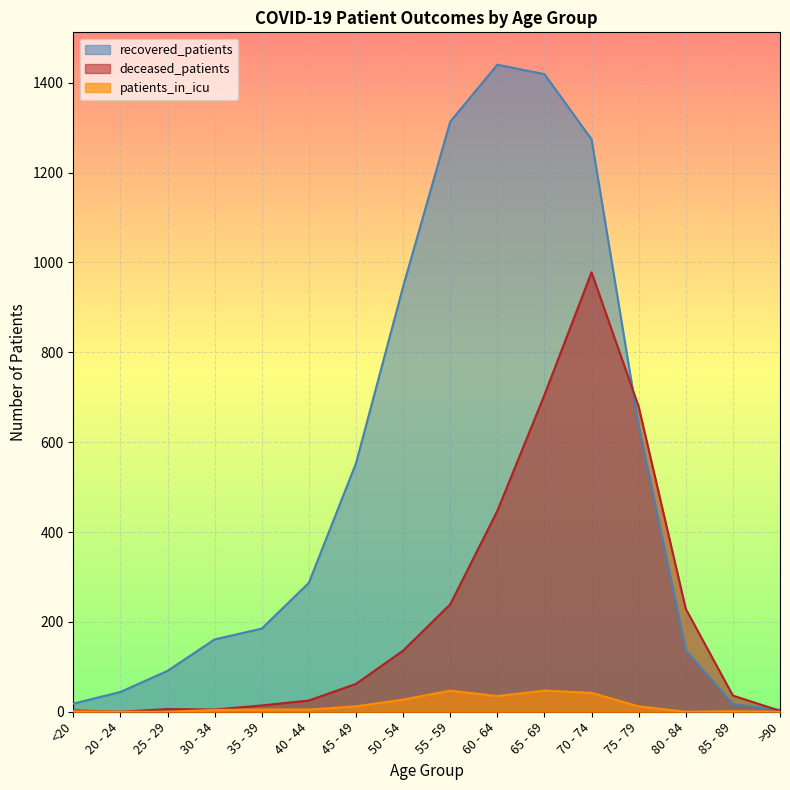

What are all the series names shown in the legend?

recovered_patients, deceased_patients, patients_in_icu